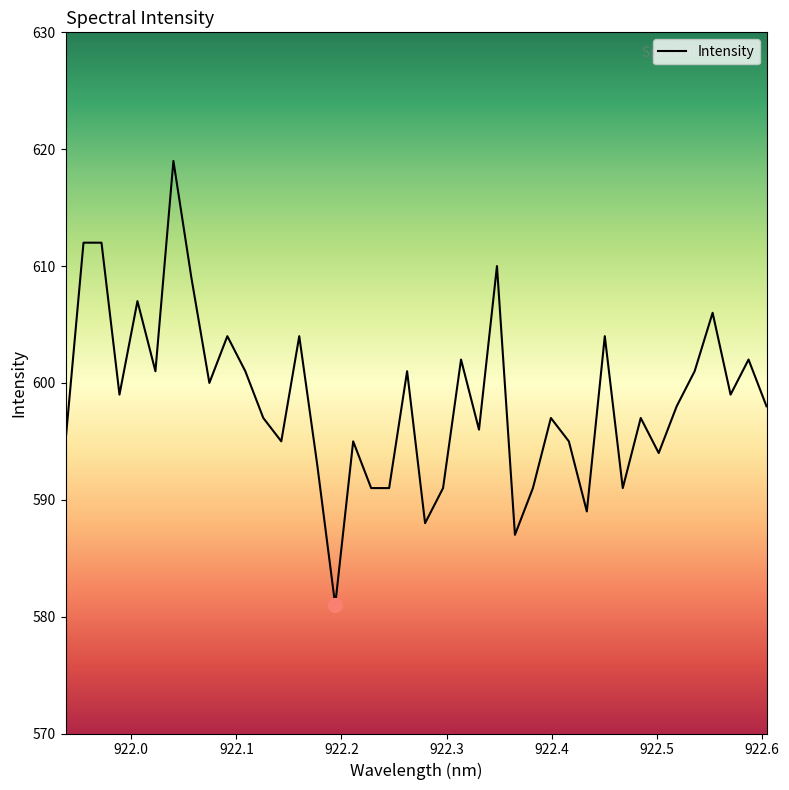

What is the minimum value shown in the chart?

581